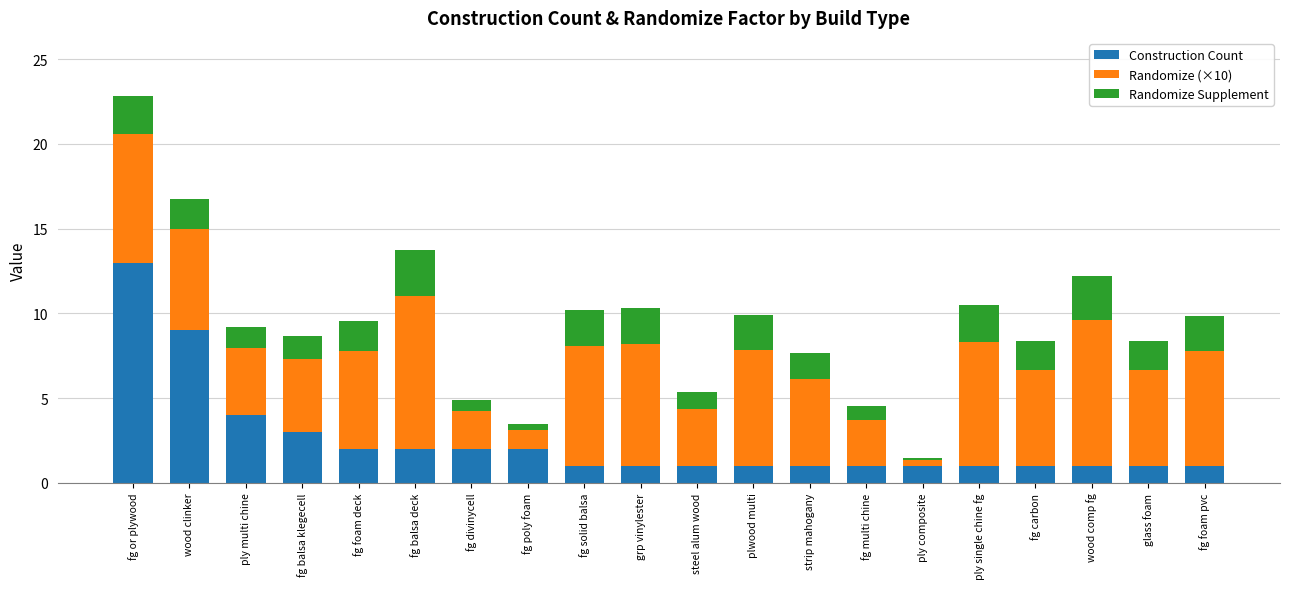

At which category is the sum across all series the highest?

fg or plywood